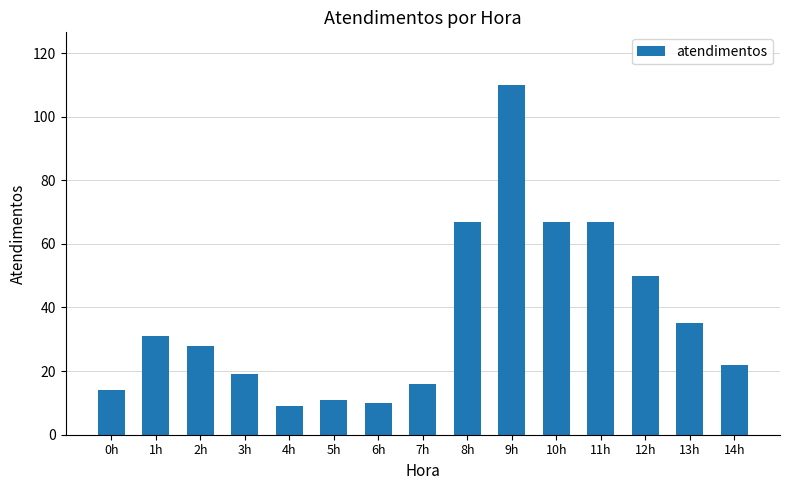

What is the minimum value shown in the chart?

9